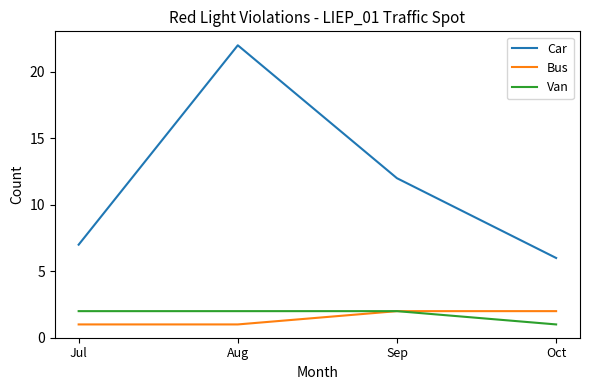

What is the difference between the highest and lowest values at Aug?

21